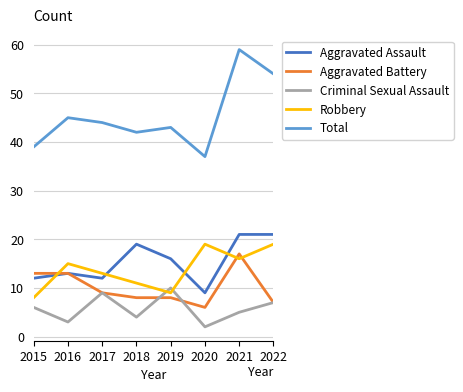

How many values in the Aggravated Battery series are below 9?

4